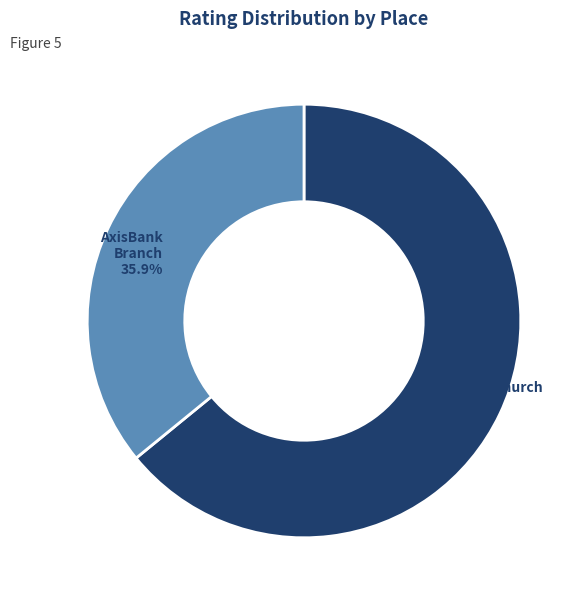

Does any single category account for the majority?

Yes